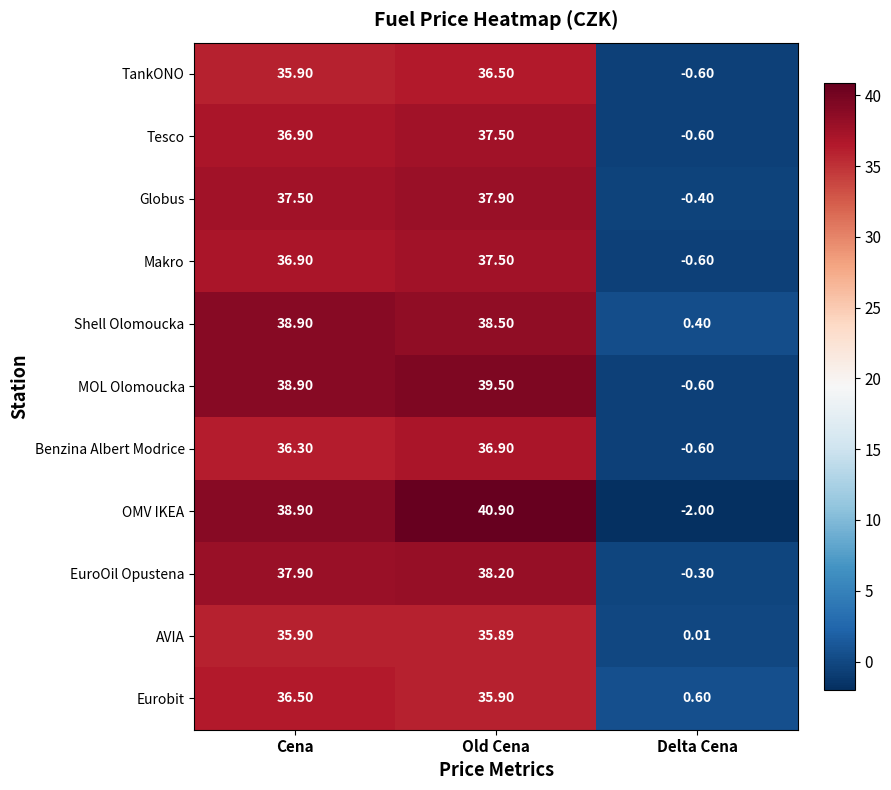

Between Cena and Delta Cena, which series saw the biggest shift?

OMV IKEA